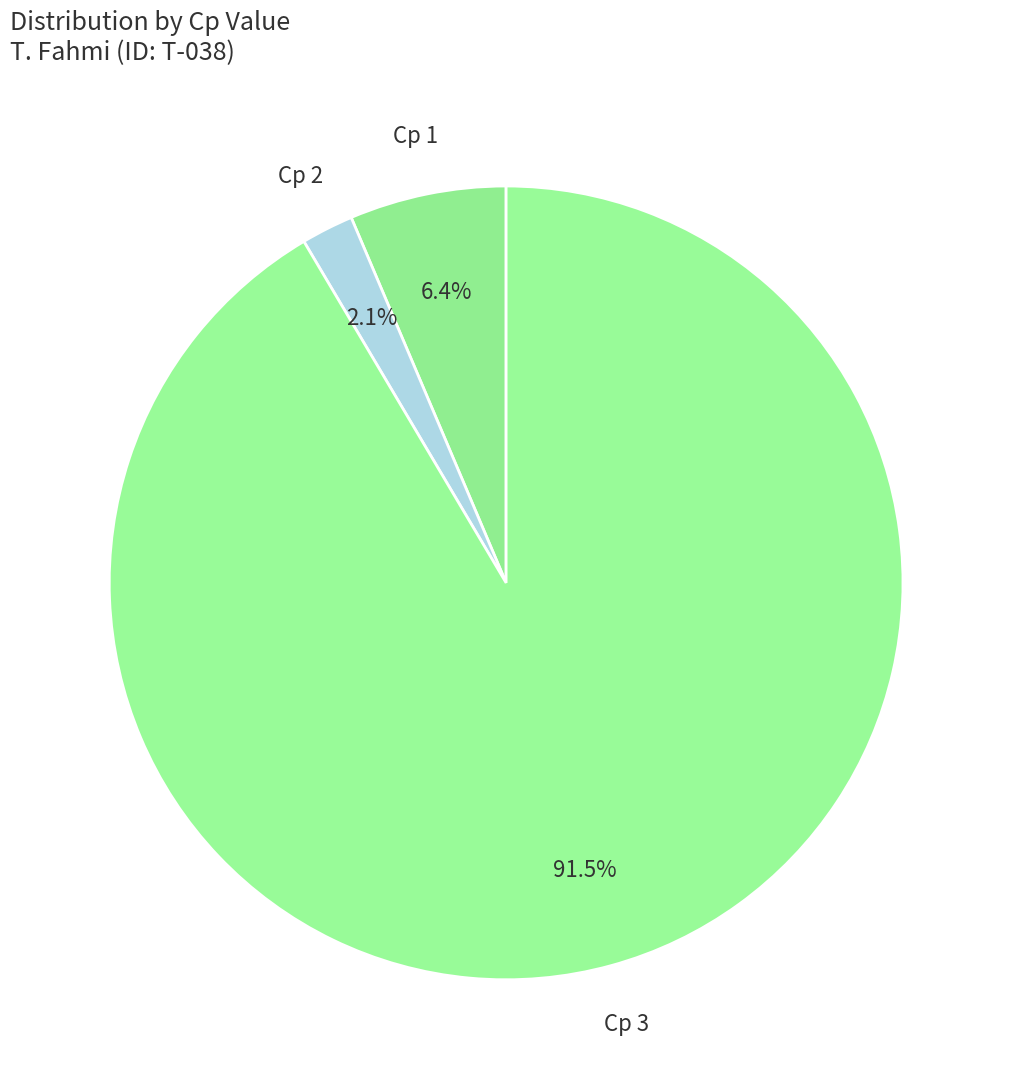

Is it true that Cp 3 is 77% of the pie?

False